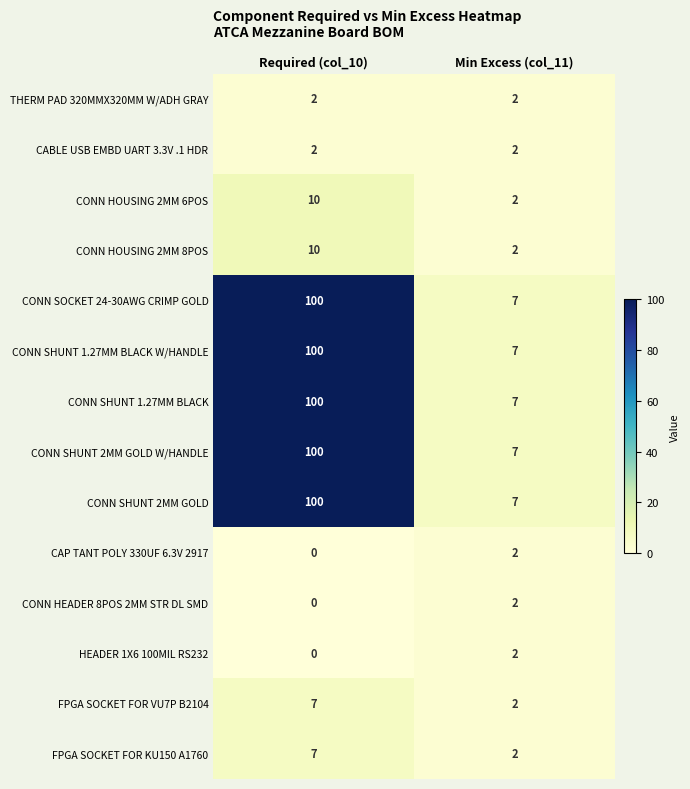

What is the difference between the FPGA SOCKET FOR VU7P B2104 values at Required (col_10) and Min Excess (col_11)?

5